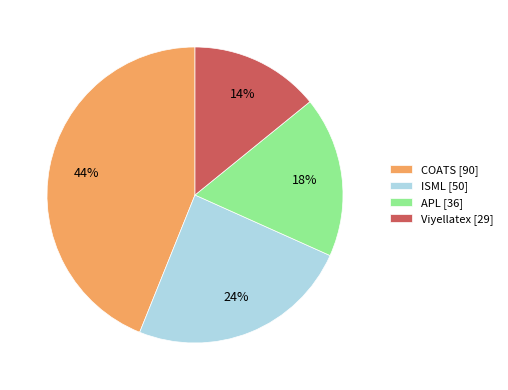

Rank the categories by value from highest to lowest.

COATS, ISML, APL, Viyellatex